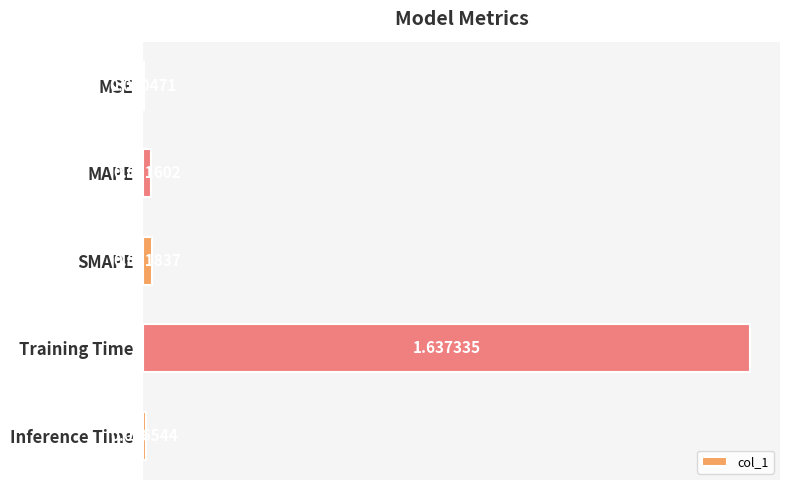

Between MAPE and Training Time, which is larger?

Training Time